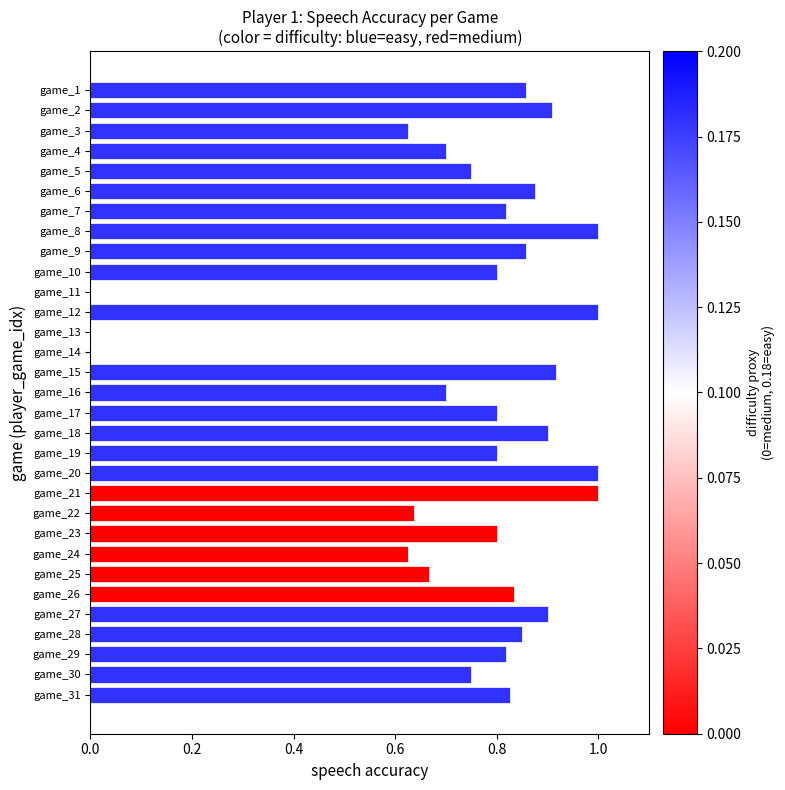

What is the maximum value shown in the chart?

1.0